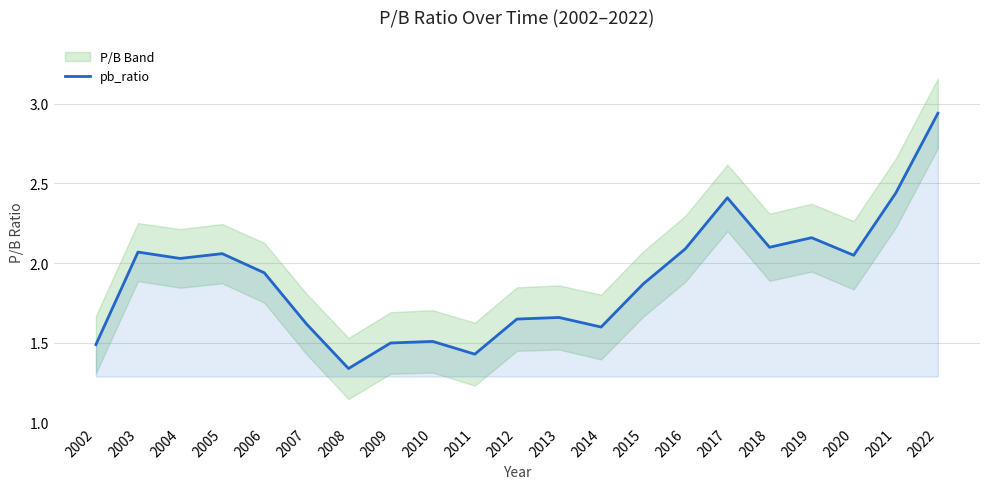

What is the minimum value shown in the chart?

1.3